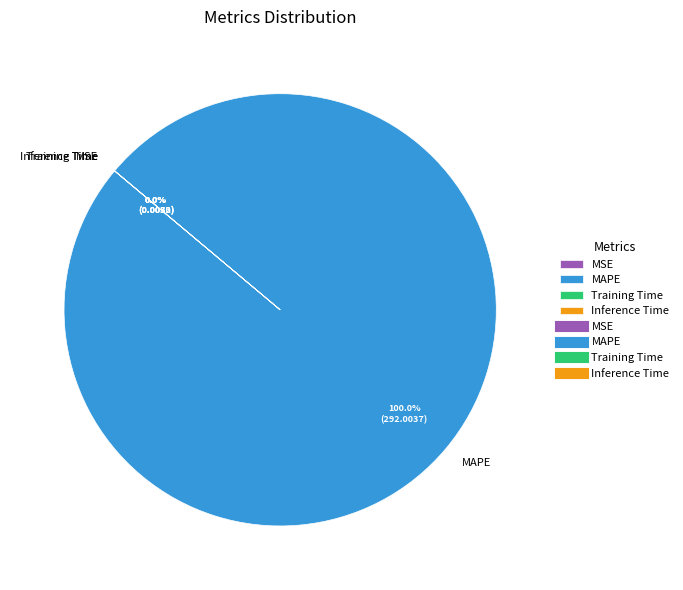

True or false: MSE accounts for 1% of the total.

False